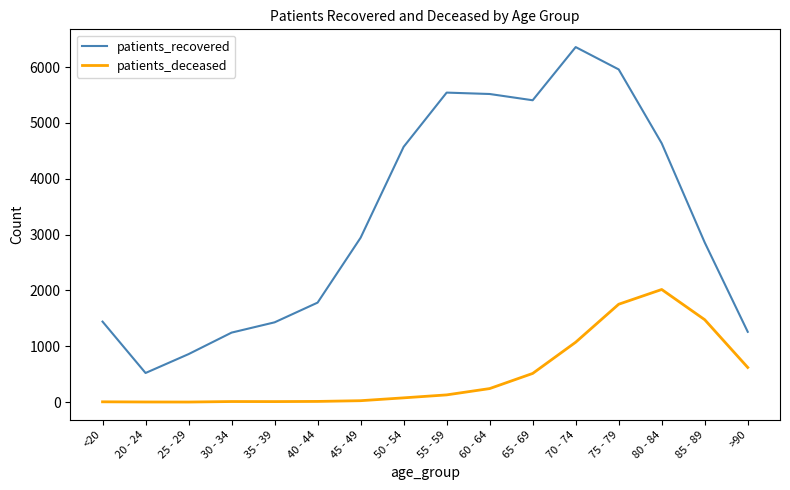

How many lines are shown in the chart?

2